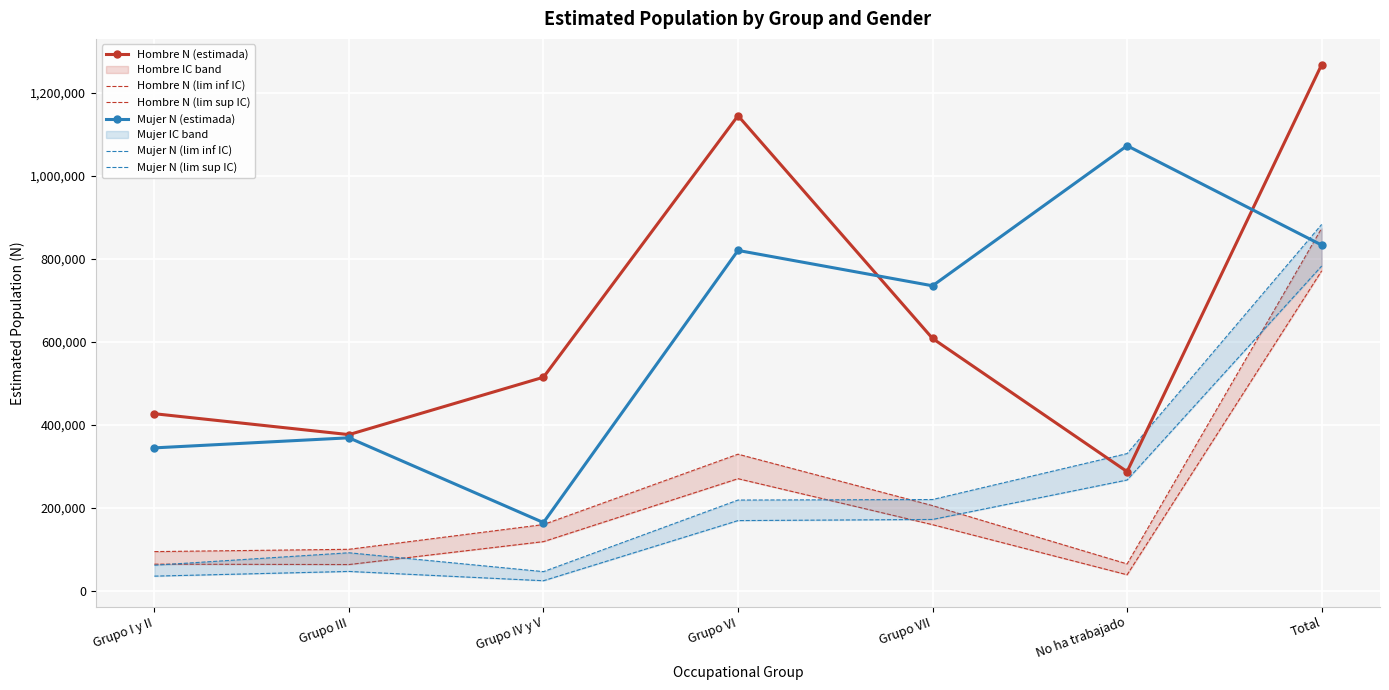

Rank the categories by Mujer N (lim sup IC) value from highest to lowest.

Total, No ha trabajado, Grupo VII, Grupo VI, Grupo III, Grupo I y II, Grupo IV y V